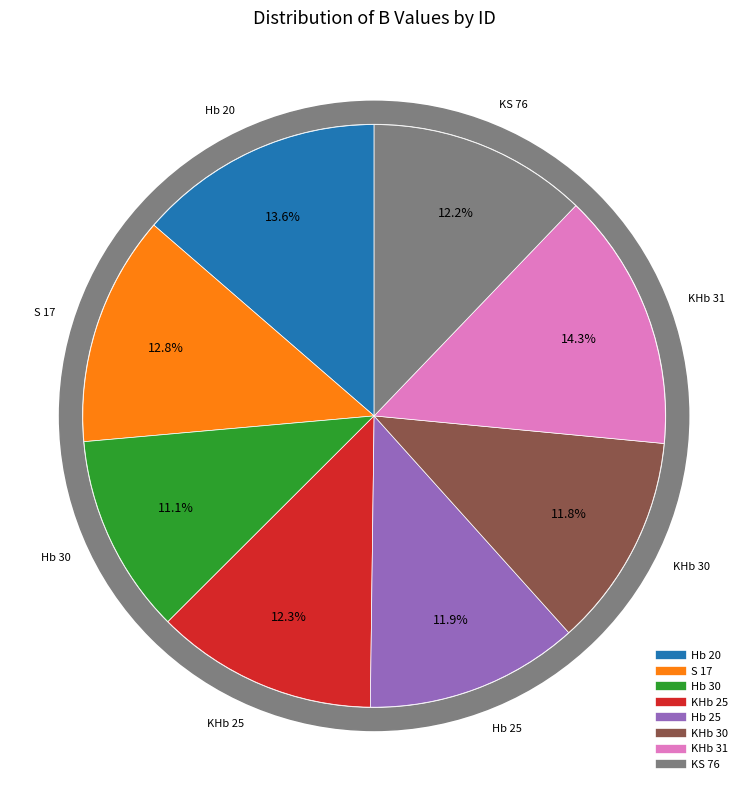

Count the number of slices in the pie.

8